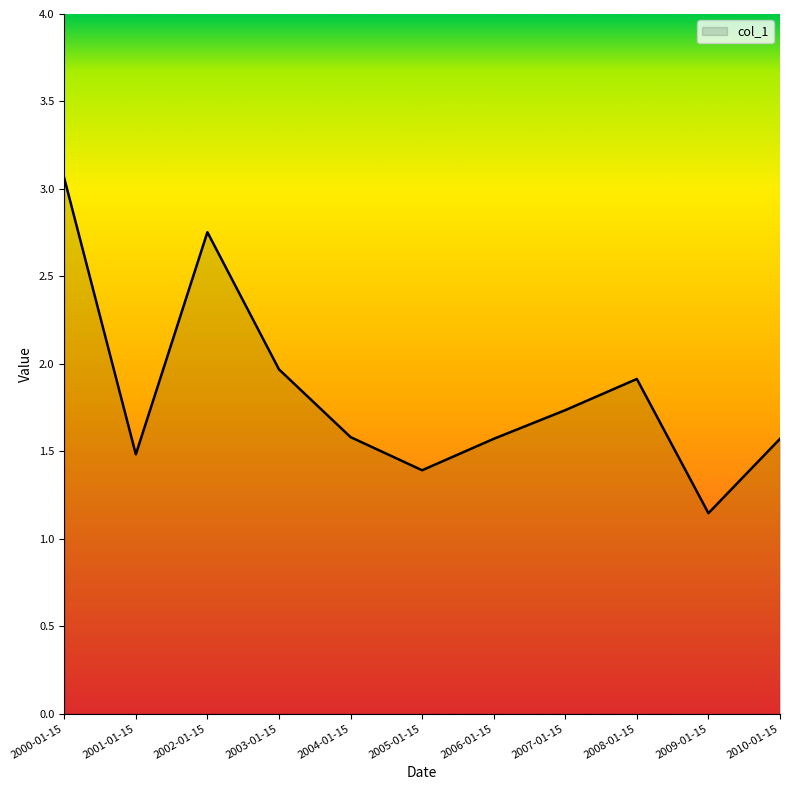

At which category does the chart reach its minimum across all series?

2009-01-15